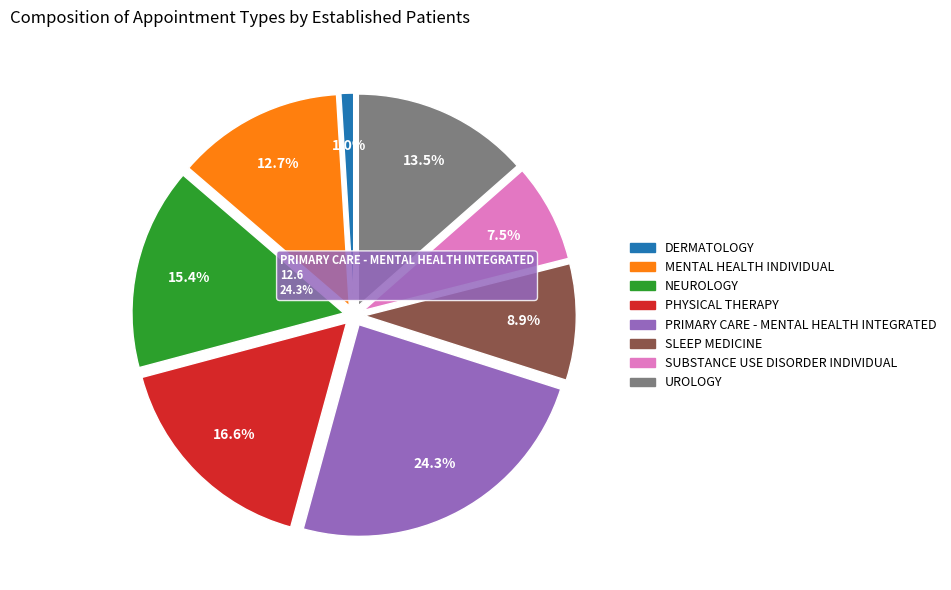

Is there a majority slice in this chart?

No